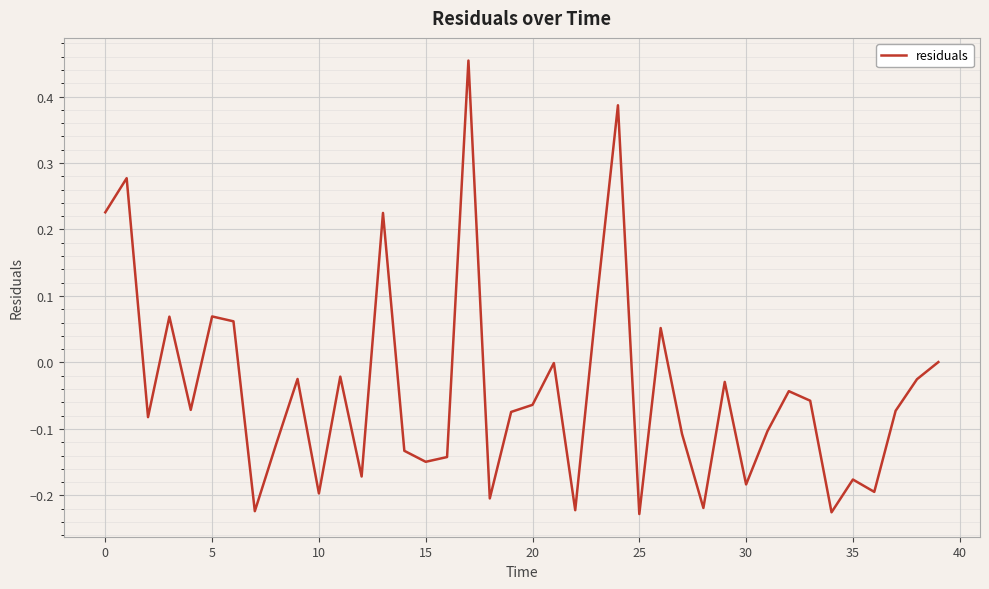

What is the difference between the maximum and minimum values?

0.7